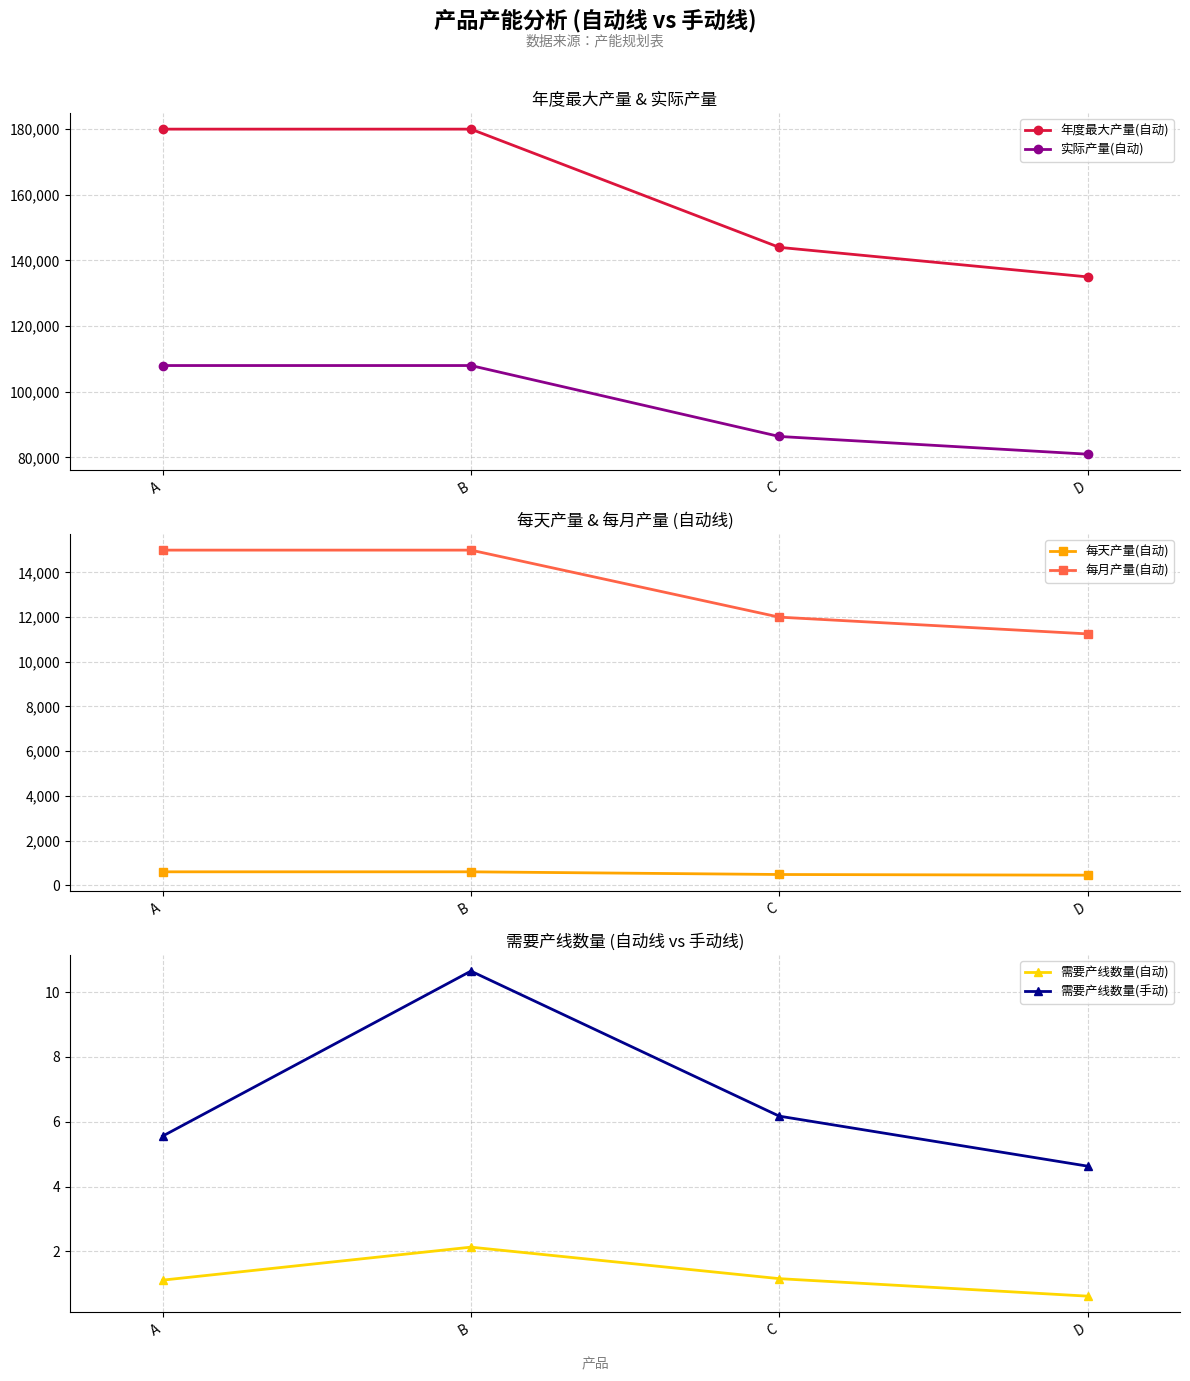

True or false: 年度最大产量(自动) has more than 0 points higher than both neighbors.

False